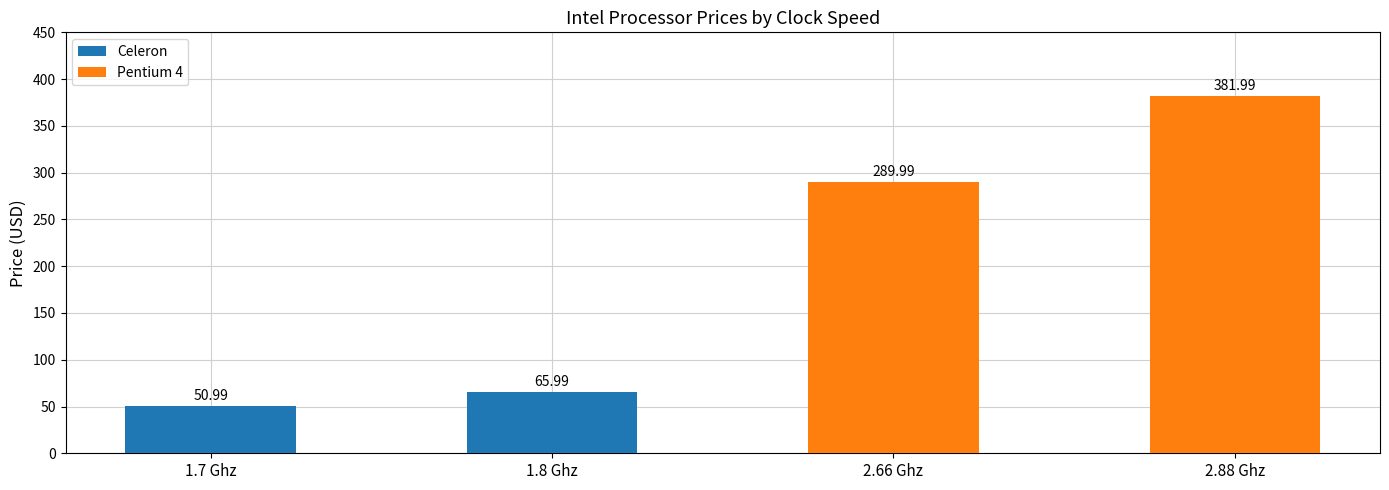

At which category is the sum across all series the highest?

2.88 Ghz